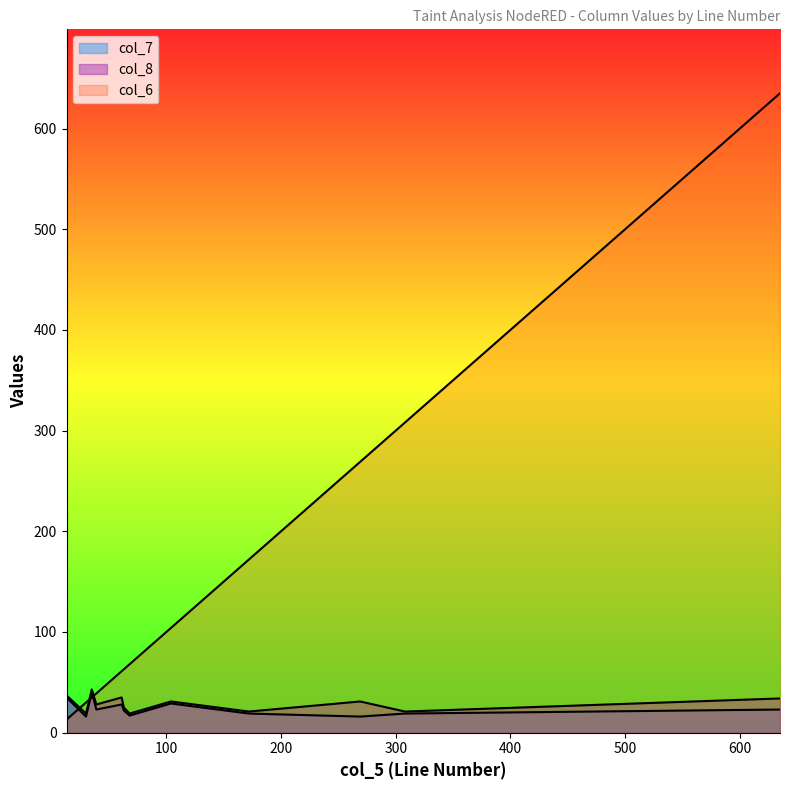

The value of col_8 at 39 is 38. True or false?

False